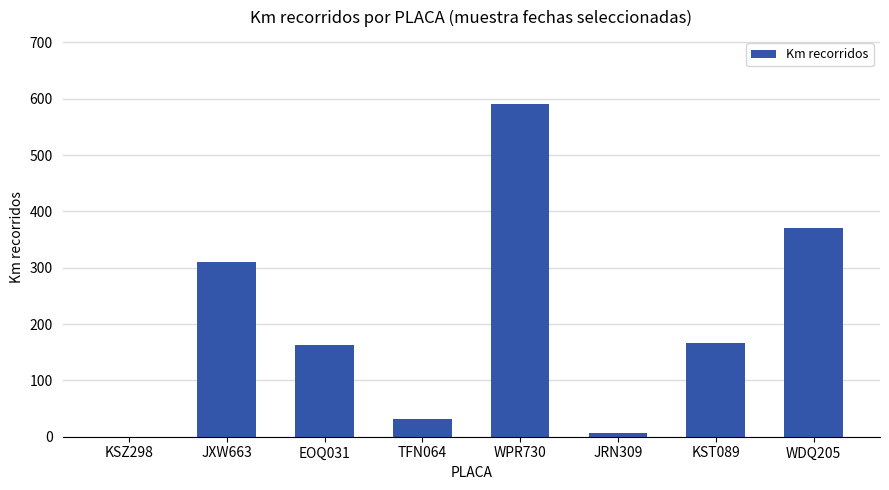

The chart shows a value of 6.1 at JRN309. True or false?

True